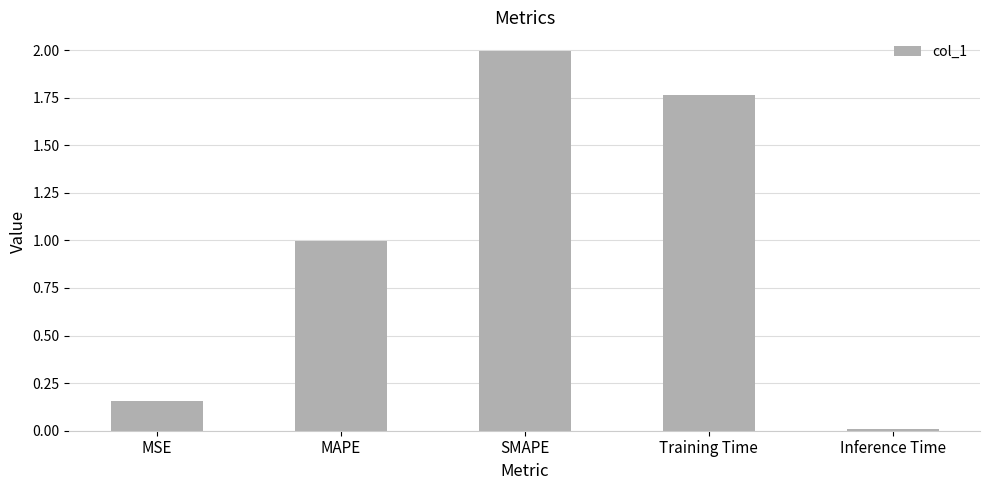

What is the label of the 2nd bar from the left?

MAPE